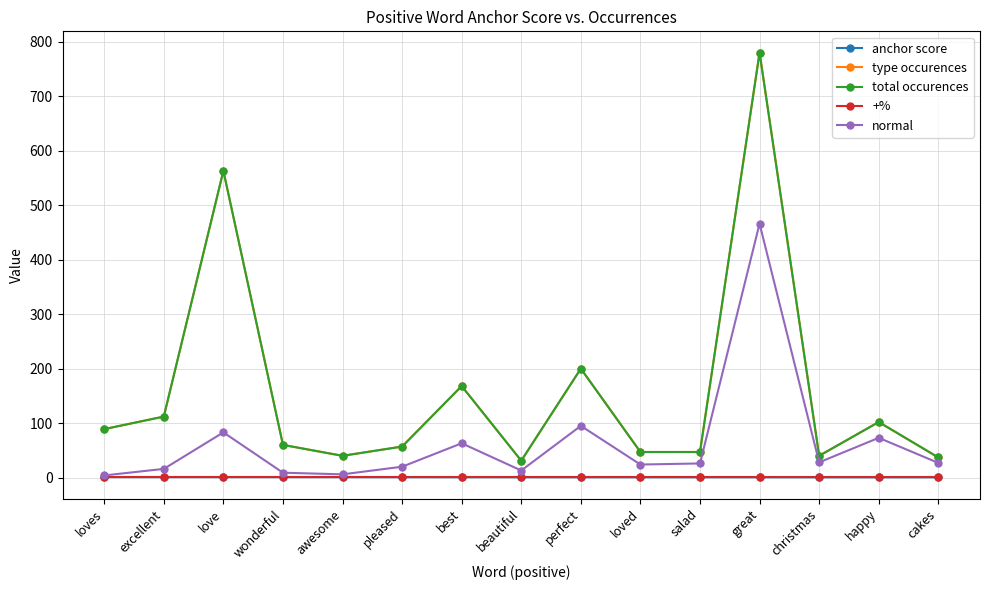

Does the chart display data point markers on the line(s)?

Yes